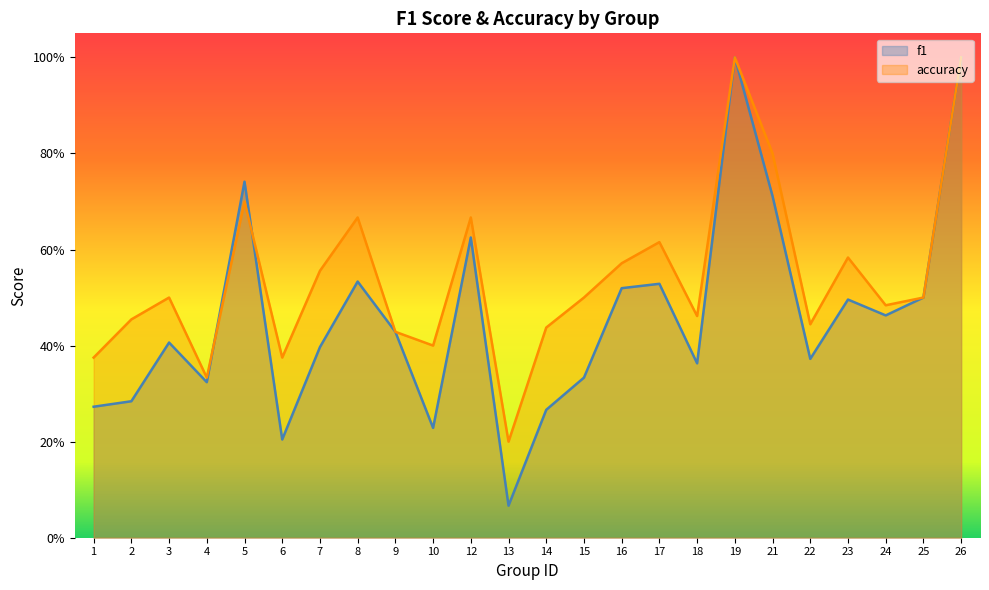

Reading right to left, what are all the values shown in this chart?

f1: 26=1.0	25=0.5	24=0.5	23=0.5	22=0.4	21=0.7	19=1.0	18=0.4	17=0.5	16=0.5	15=0.3	14=0.3	13=0.1	12=0.6	10=0.2	9=0.4	8=0.5	7=0.4	6=0.2	5=0.7	4=0.3	3=0.4	2=0.3	1=0.3
accuracy: 26=1.0	25=0.5	24=0.5	23=0.6	22=0.4	21=0.8	19=1.0	18=0.5	17=0.6	16=0.6	15=0.5	14=0.4	13=0.2	12=0.7	10=0.4	9=0.4	8=0.7	7=0.6	6=0.4	5=0.7	4=0.3	3=0.5	2=0.5	1=0.4